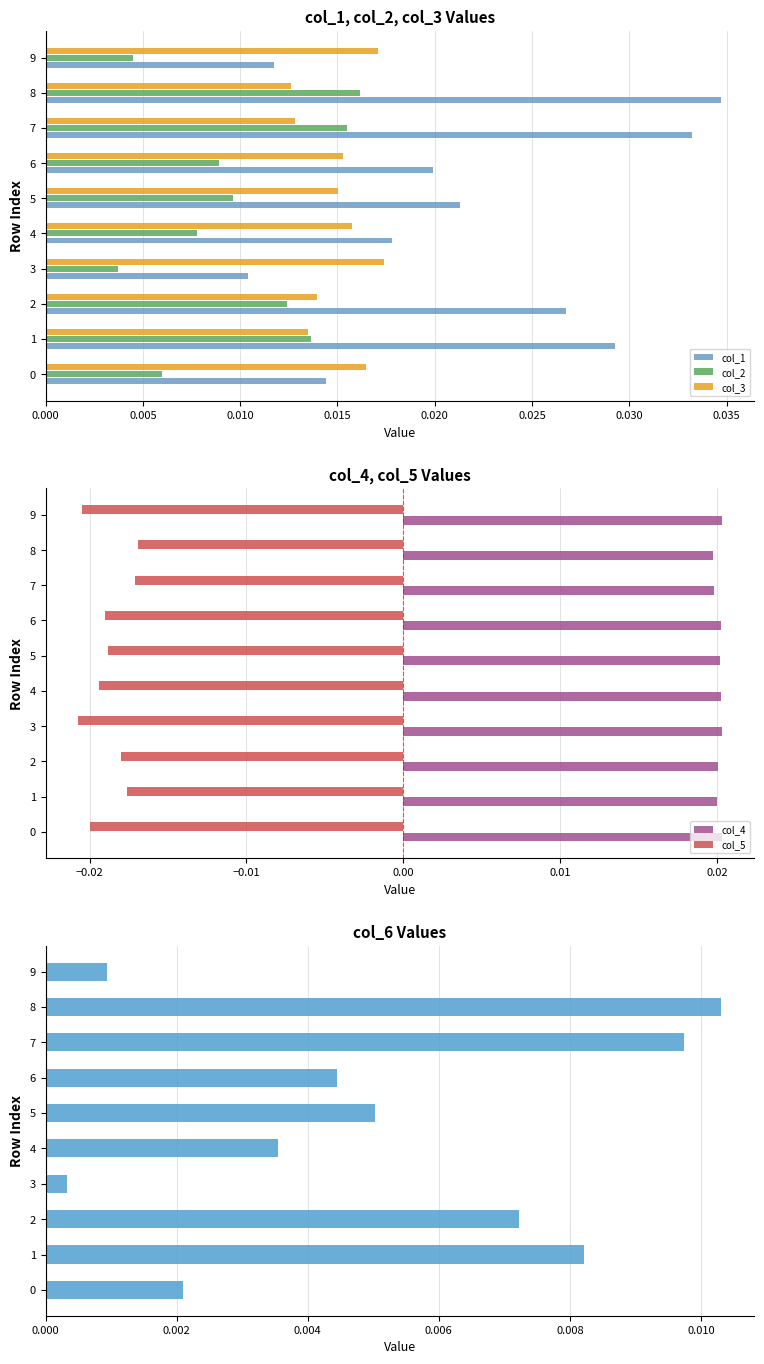

Count the col_1 values in the range 0 to 1.

10